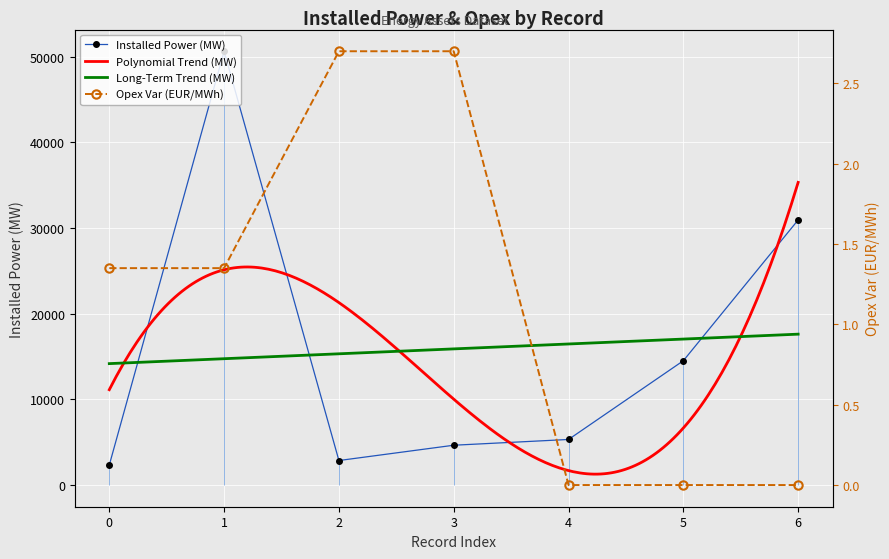

At which category does Installed Power (MW) reach its first local peak?

1